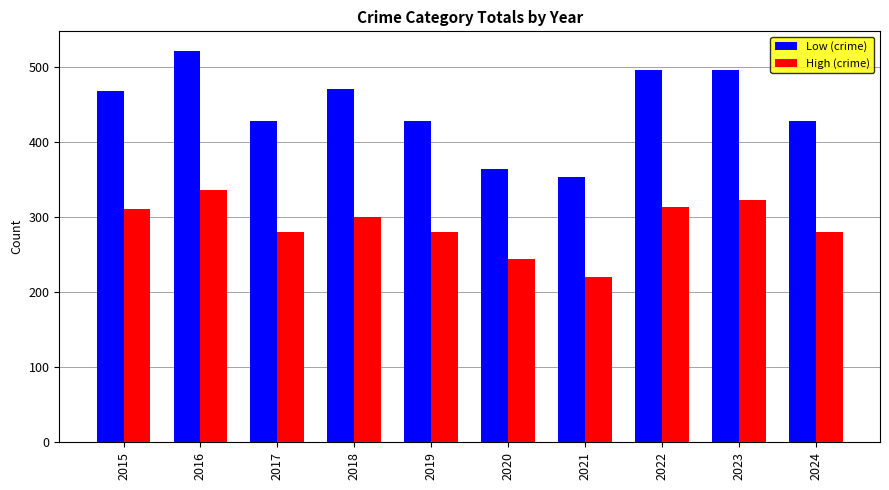

What is the difference between the second highest and minimum values in the High (crime) series?

102